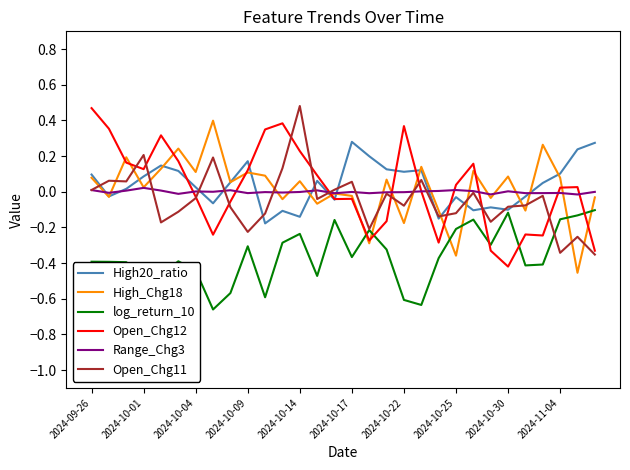

Which series has the largest total across all categories?

High20_ratio